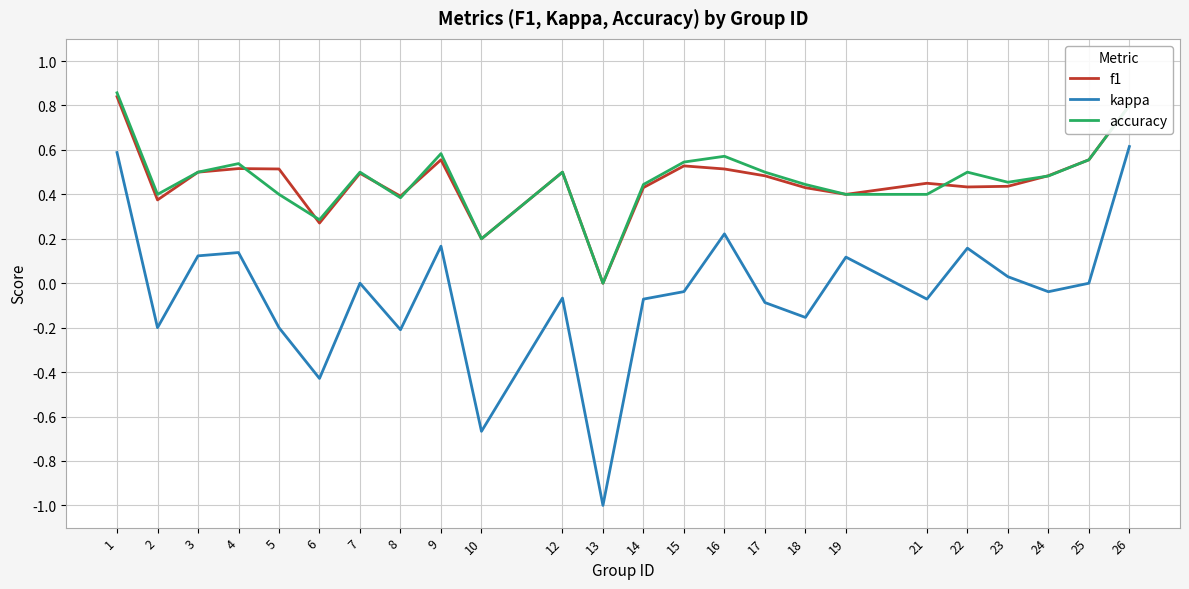

Is the value of accuracy at 9 greater than the value of f1 at 8?

Yes